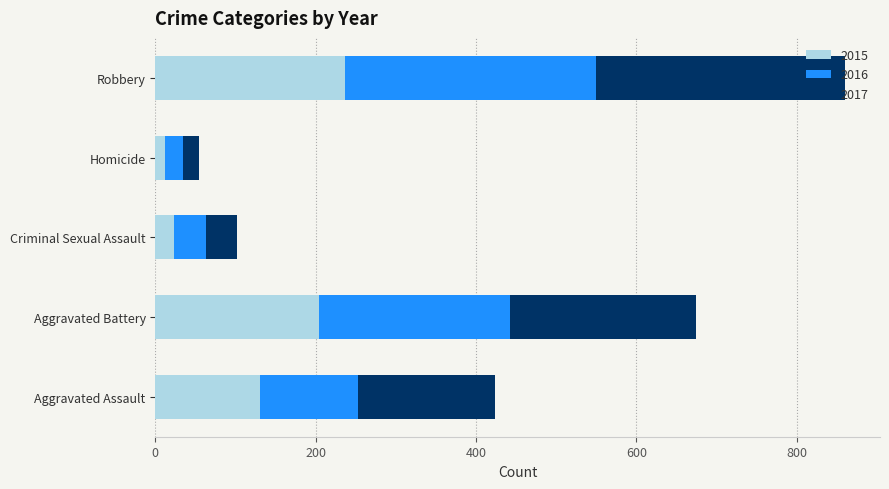

Is it true that 2015 equals 56 at Aggravated Assault?

False